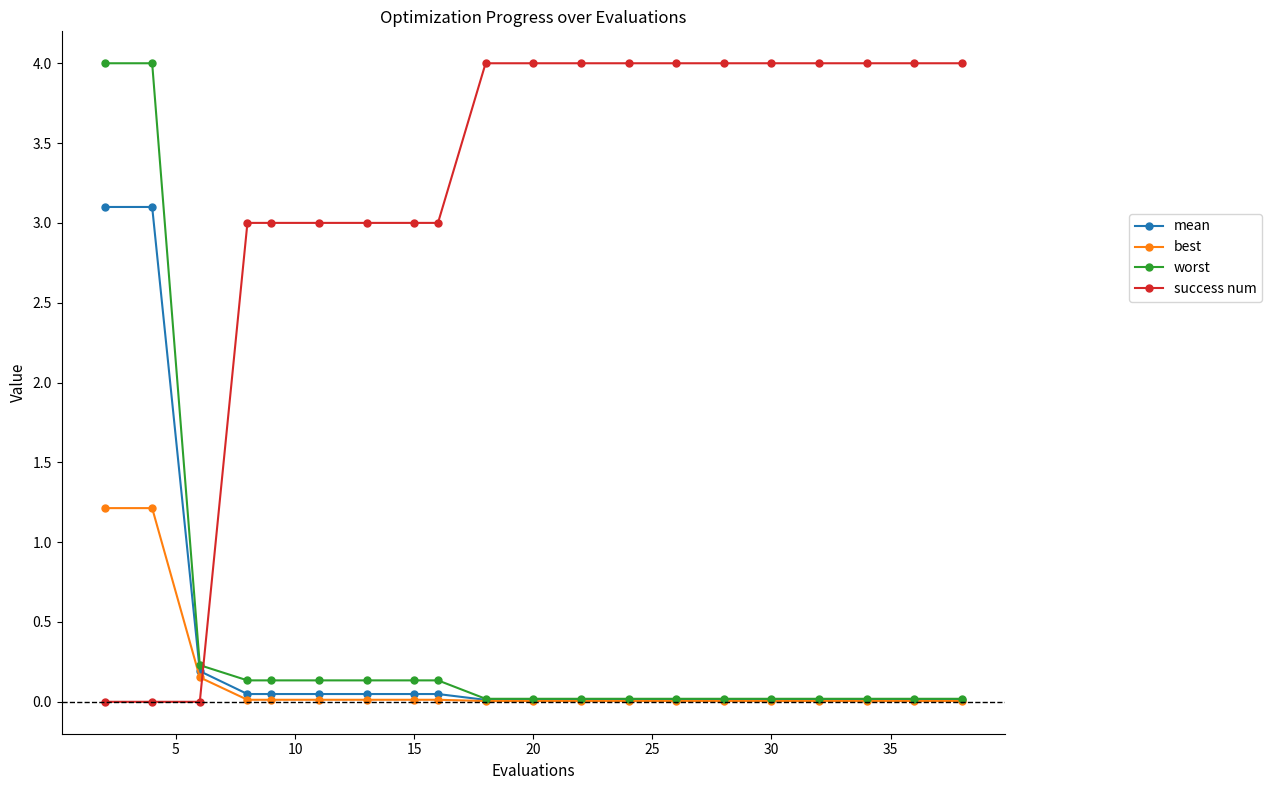

Is this an area chart (filled region under the line)?

No